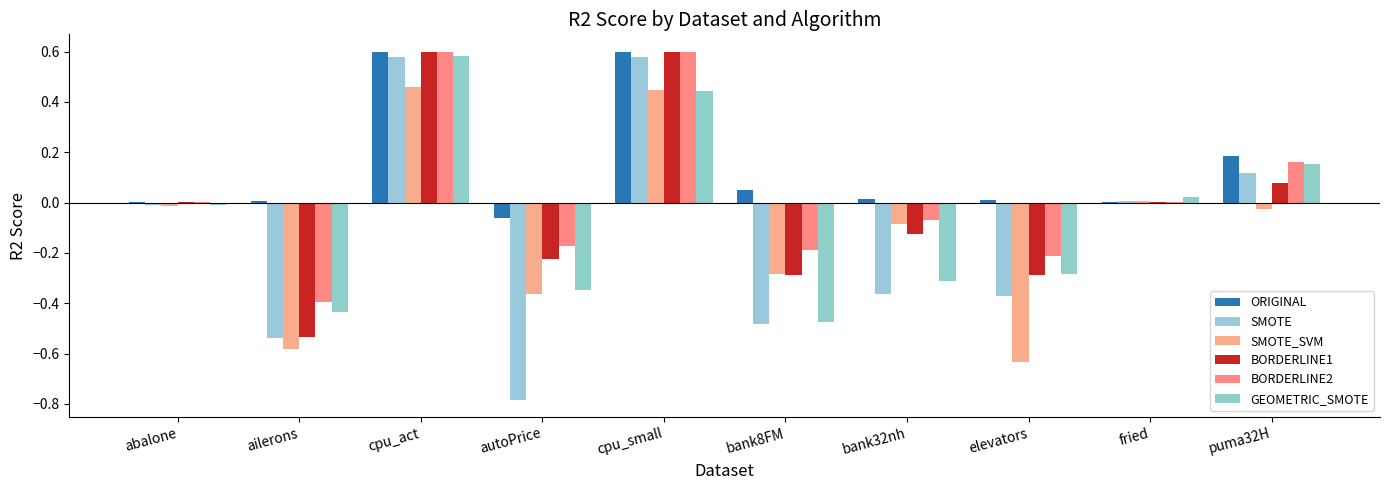

Which series has the largest total across all categories?

ORIGINAL